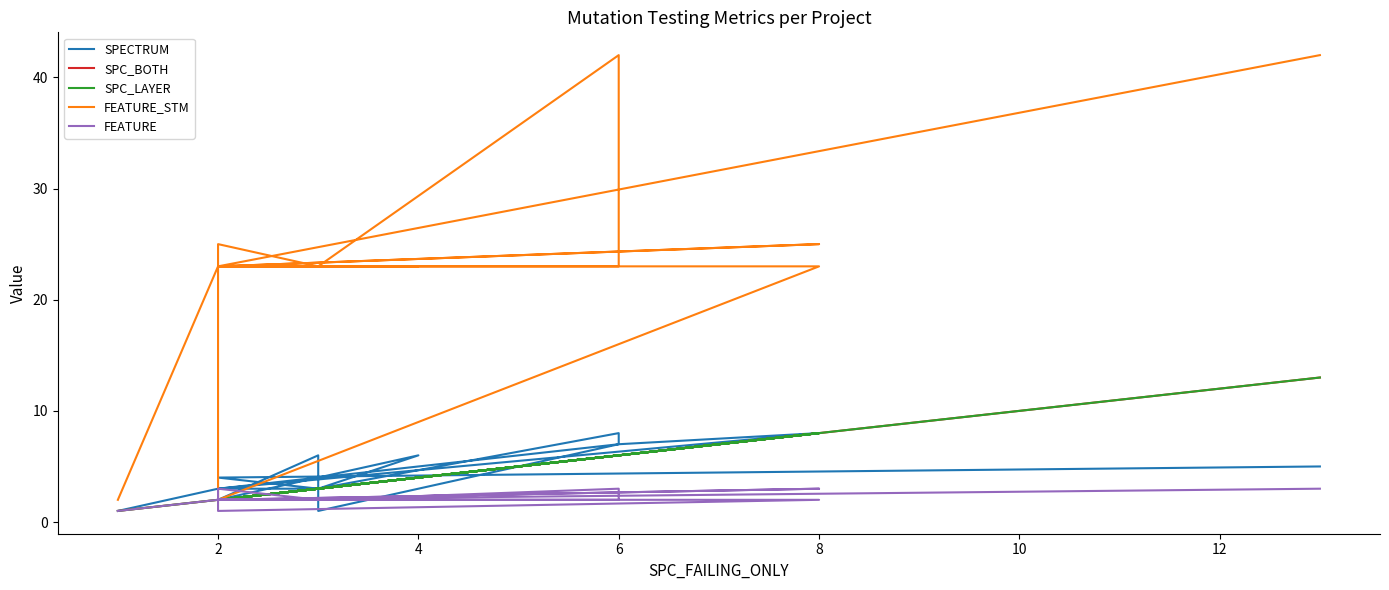

At which label is SPC_LAYER closest to 7?

6